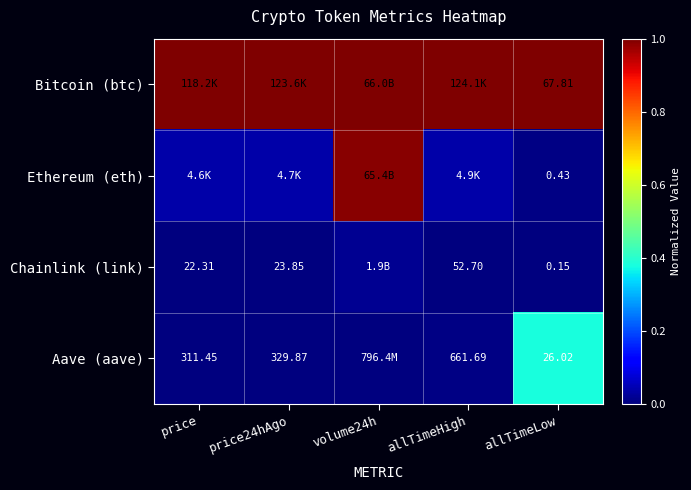

At allTimeLow, list the series in order from largest to smallest.

Bitcoin (btc), Aave (aave), Ethereum (eth), Chainlink (link)